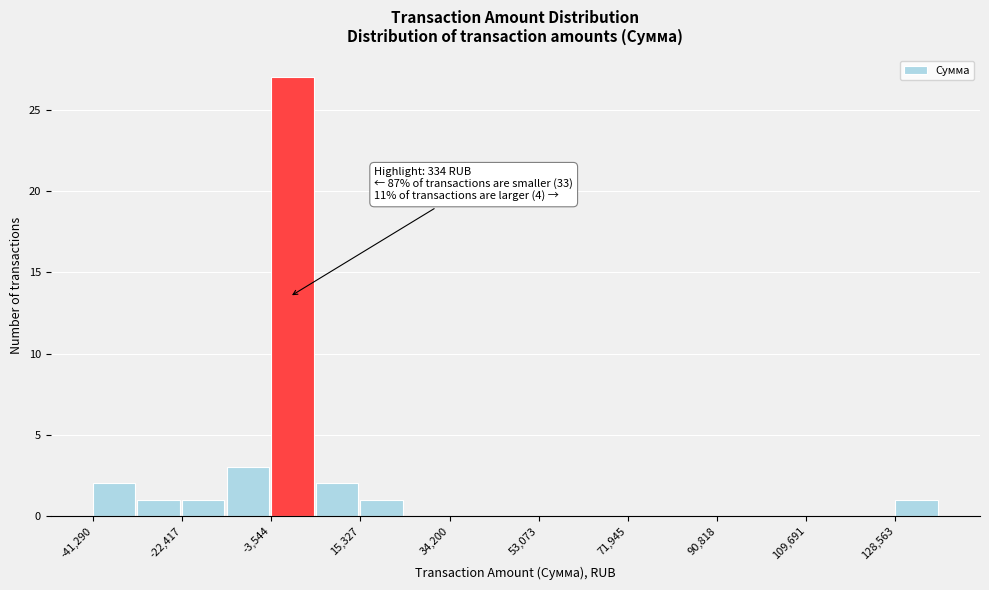

Which range on the x-axis has the tallest bar?

-4000 to 6000